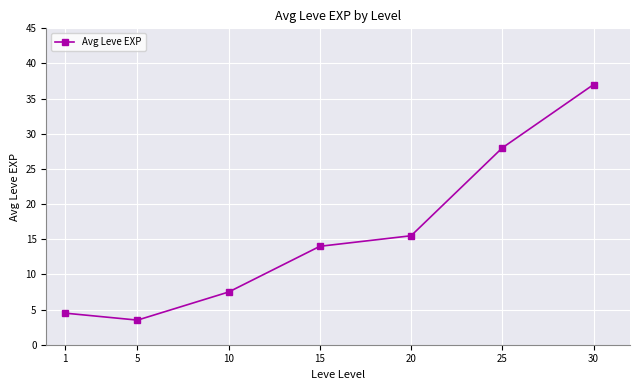

Reading right to left, list all the values displayed in this chart.

37.0	28.0	15.5	14.0	7.5	3.5	4.5